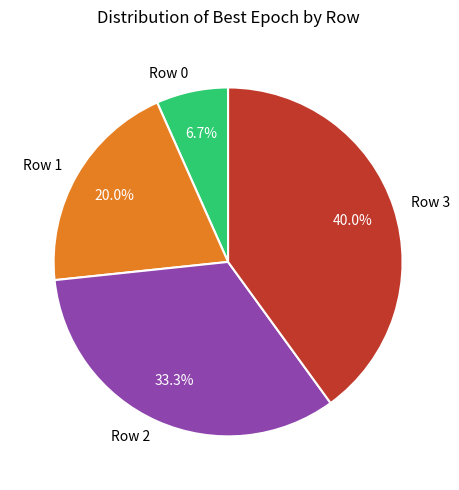

Does any single category account for the majority?

No